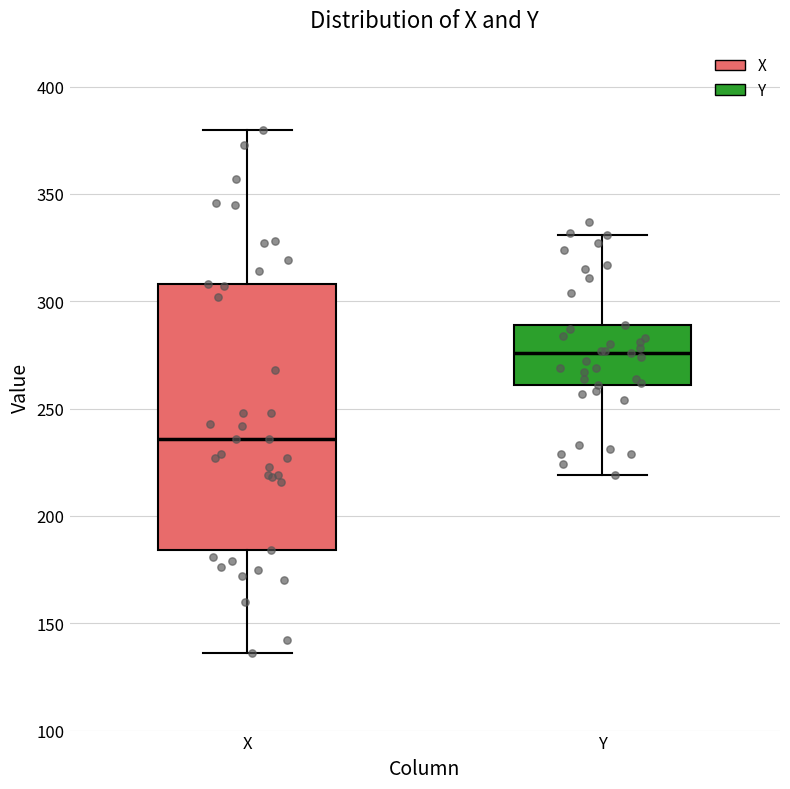

Reading left to right, transcribe this box plot: for each box, give where its median line is, the range the box spans, and where its two whiskers end, as read against the y-axis. The values are not printed on the chart, so give them approximately, as read against the axis.

X: median 235, box 185 to 310, whiskers 135 to 380
Y: median 275, box 260 to 290, whiskers 220 to 330